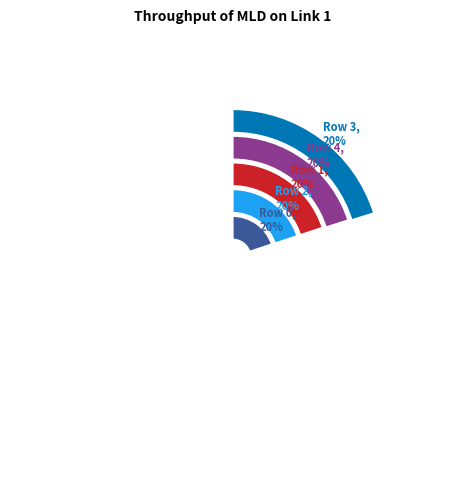

Which has a higher value, Row 2 or Row 4?

Row 4